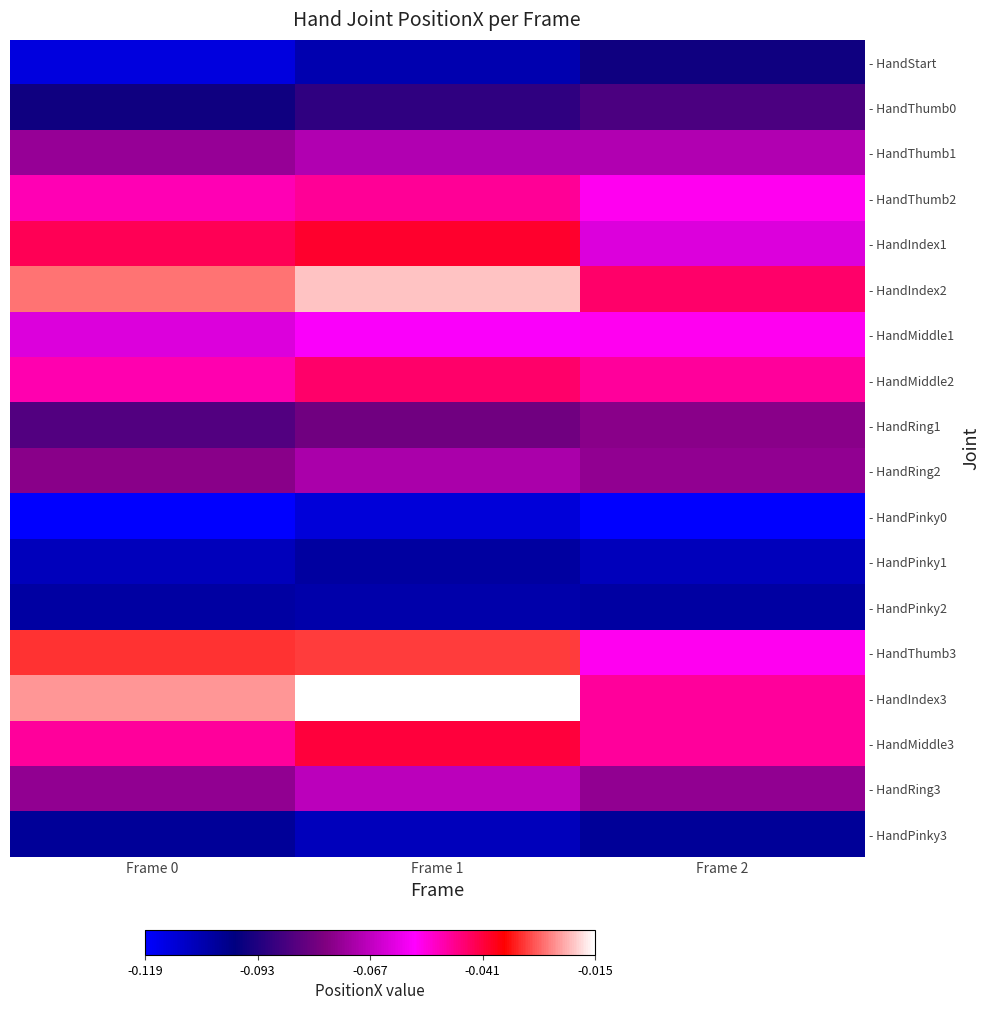

Reading left to right, transcribe all the data shown in this chart.

- HandStart: Frame 0=-0.1	Frame 1=-0.1	Frame 2=-0.1
- HandThumb0: Frame 0=-0.1	Frame 1=-0.1	Frame 2=-0.1
- HandThumb1: Frame 0=-0.1	Frame 1=-0.1	Frame 2=-0.1
- HandThumb2: Frame 0=-0.1	Frame 1=-0.0	Frame 2=-0.1
- HandIndex1: Frame 0=-0.0	Frame 1=-0.0	Frame 2=-0.1
- HandIndex2: Frame 0=-0.0	Frame 1=-0.0	Frame 2=-0.0
- HandMiddle1: Frame 0=-0.1	Frame 1=-0.1	Frame 2=-0.1
- HandMiddle2: Frame 0=-0.1	Frame 1=-0.0	Frame 2=-0.0
- HandRing1: Frame 0=-0.1	Frame 1=-0.1	Frame 2=-0.1
- HandRing2: Frame 0=-0.1	Frame 1=-0.1	Frame 2=-0.1
- HandPinky0: Frame 0=-0.1	Frame 1=-0.1	Frame 2=-0.1
- HandPinky1: Frame 0=-0.1	Frame 1=-0.1	Frame 2=-0.1
- HandPinky2: Frame 0=-0.1	Frame 1=-0.1	Frame 2=-0.1
- HandThumb3: Frame 0=-0.0	Frame 1=-0.0	Frame 2=-0.1
- HandIndex3: Frame 0=-0.0	Frame 1=-0.0	Frame 2=-0.0
- HandMiddle3: Frame 0=-0.0	Frame 1=-0.0	Frame 2=-0.0
- HandRing3: Frame 0=-0.1	Frame 1=-0.1	Frame 2=-0.1
- HandPinky3: Frame 0=-0.1	Frame 1=-0.1	Frame 2=-0.1